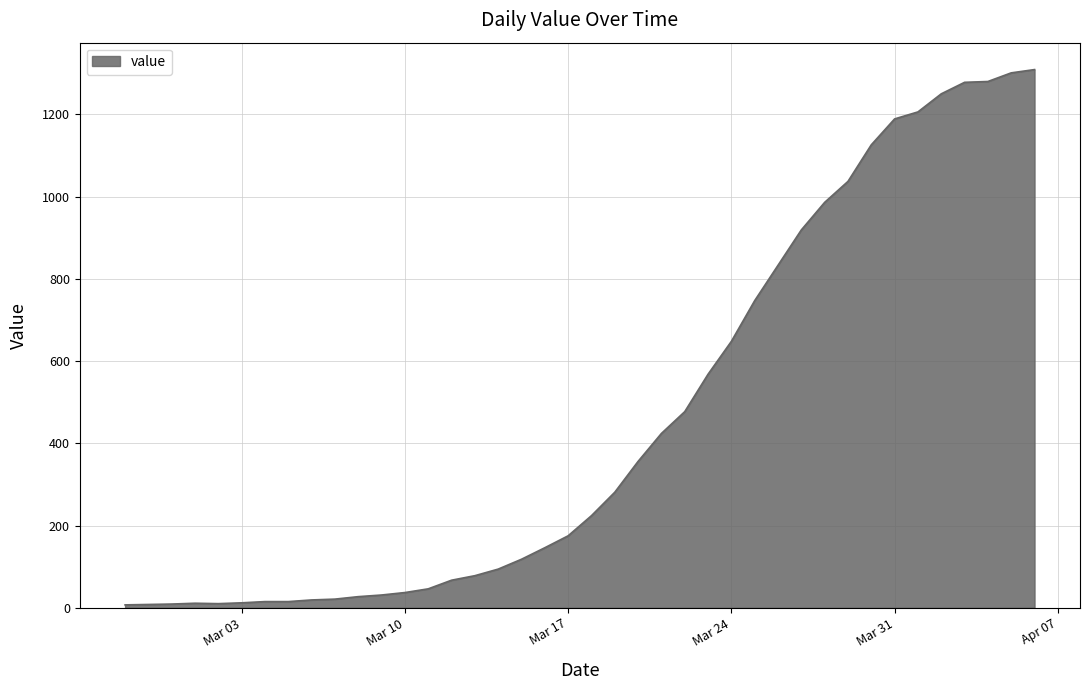

What is the difference between the maximum and minimum values?

1302